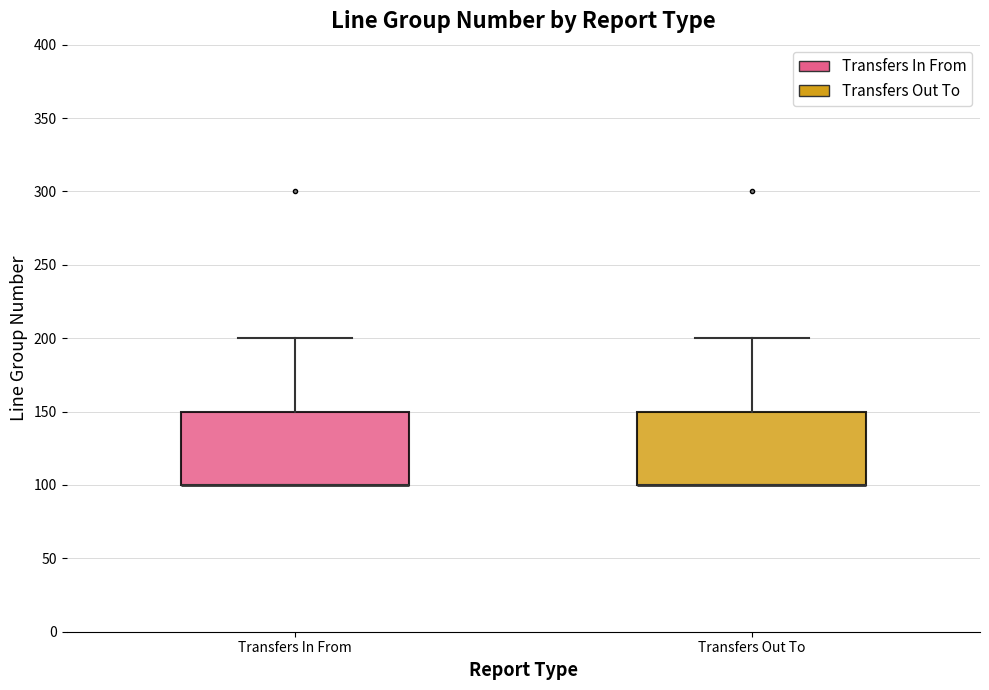

Reading left to right, transcribe this box plot: for each box, give where its median line is, the range the box spans, and where its two whiskers end, as read against the y-axis. The values are not printed on the chart, so give them approximately, as read against the axis.

Transfers In From: median 100 (drawn on the box's lower edge), box 100 to 150, whiskers 100 to 200
Transfers Out To: median 100 (drawn on the box's lower edge), box 100 to 150, whiskers 100 to 200